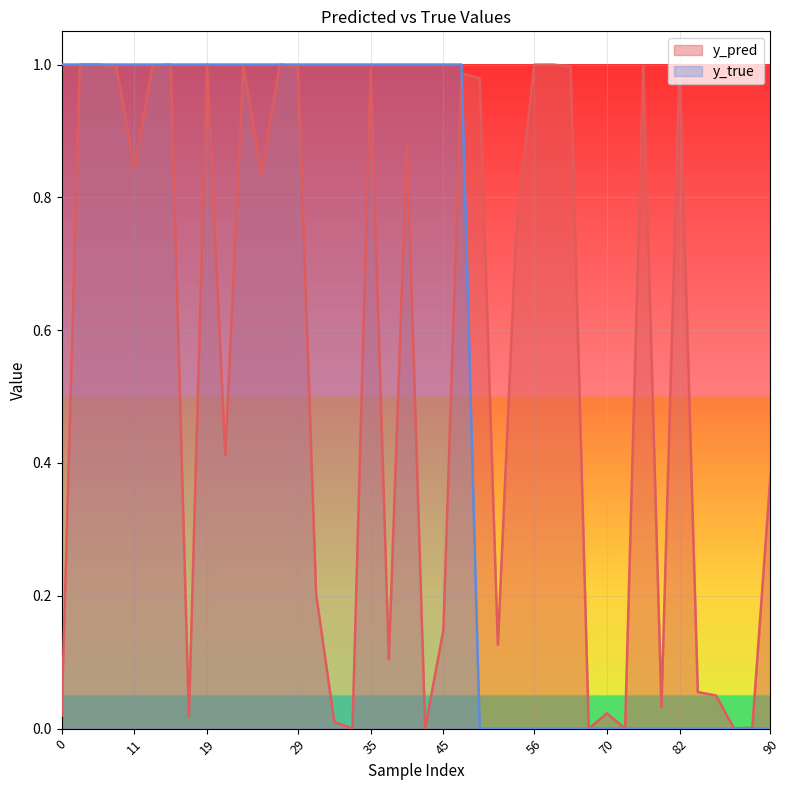

Between which two adjacent categories do y_pred and y_true first intersect?

35 and 50